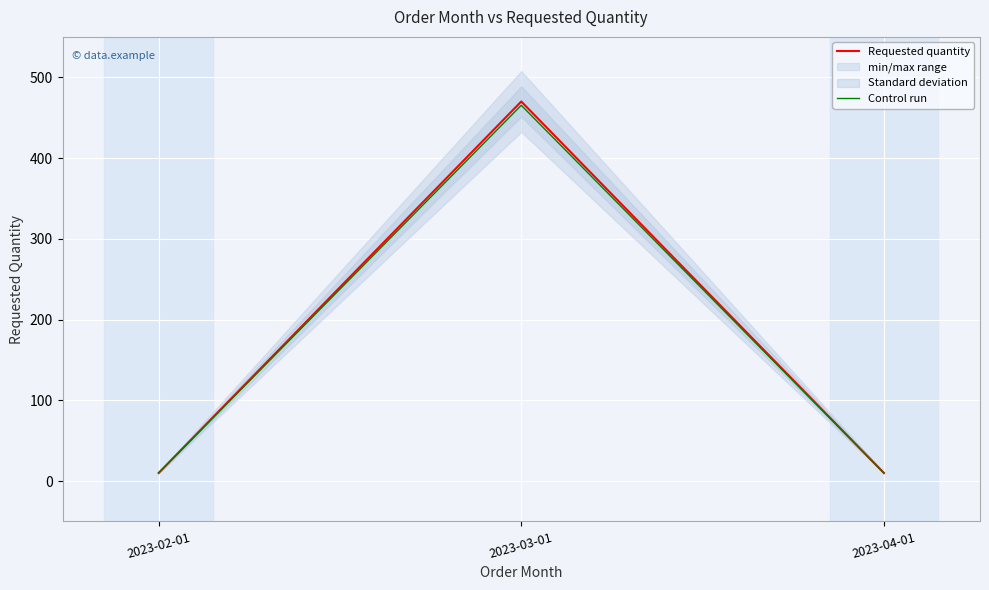

Reading right to left, extract all data points from this chart.

Requested quantity: 10.0	470.0	10.0
Control run: 9.9	465.3	9.9